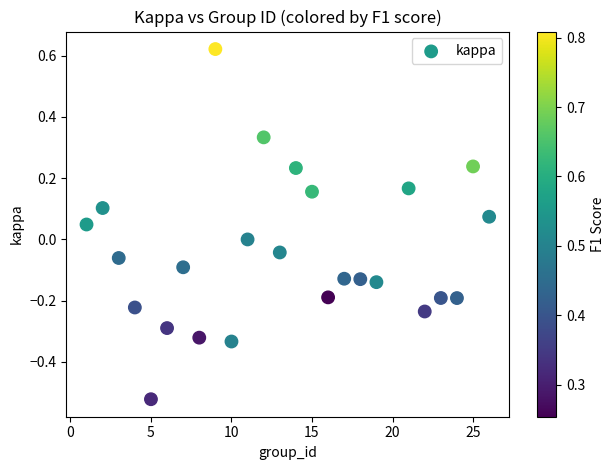

What is the range of X values (max minus min)?

25.0